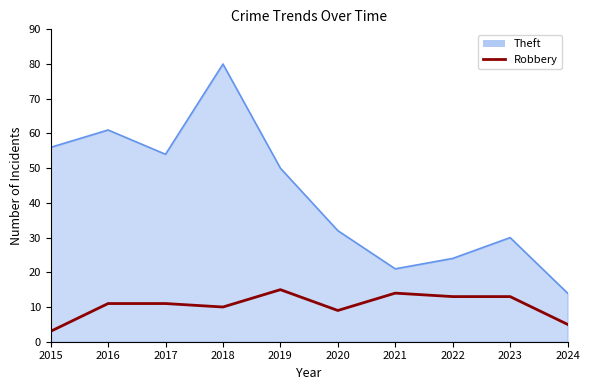

What is the smallest value displayed?

3